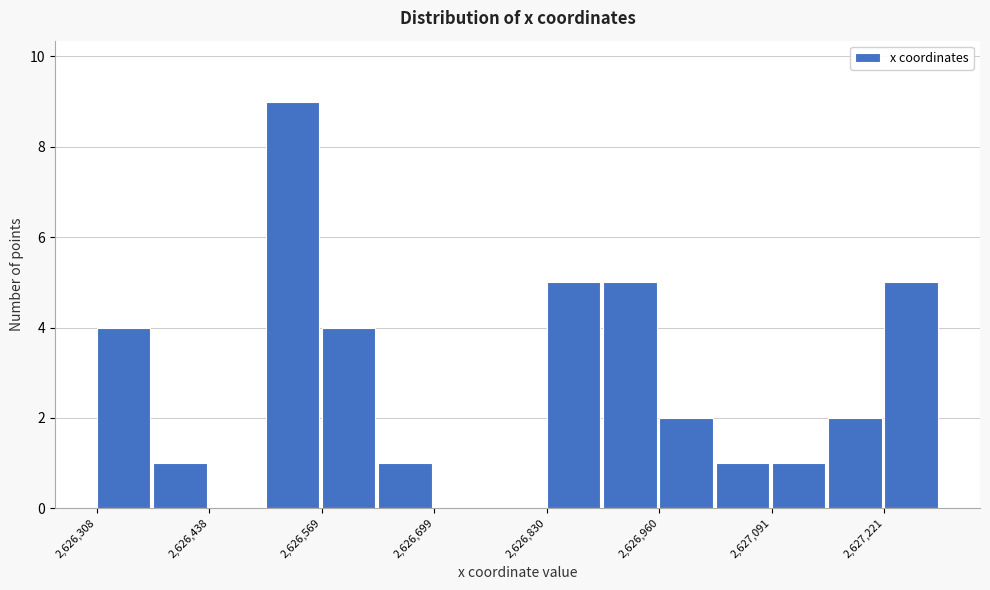

Read against the x-axis, roughly where is the centre of the tallest bar?

2626540